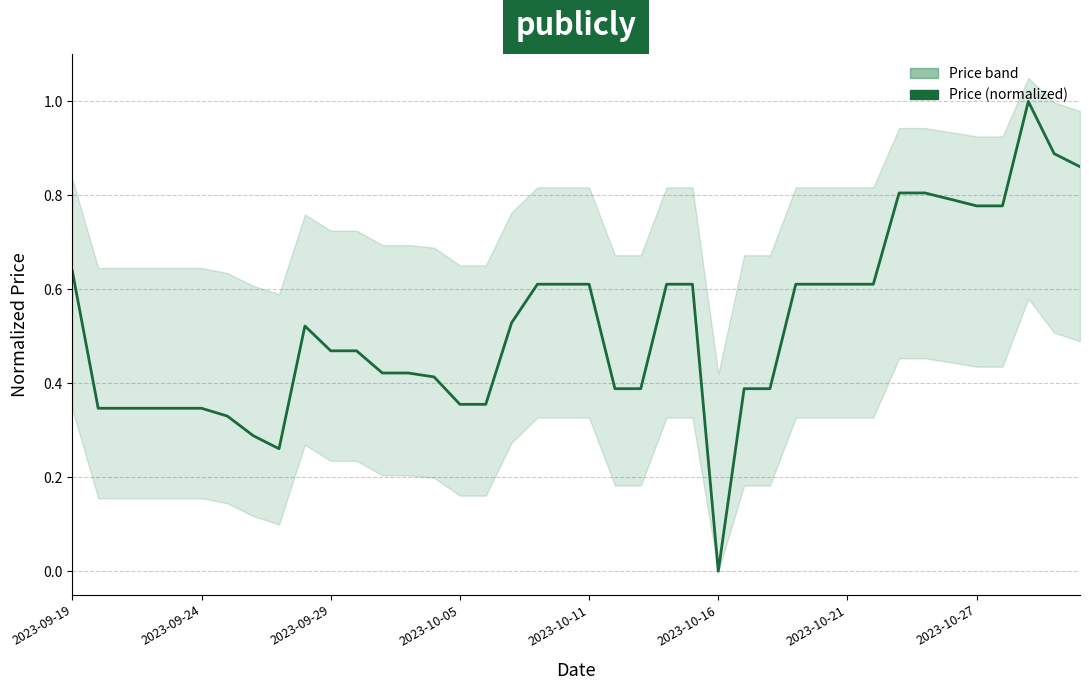

Is this an area chart (filled region under the line)?

No